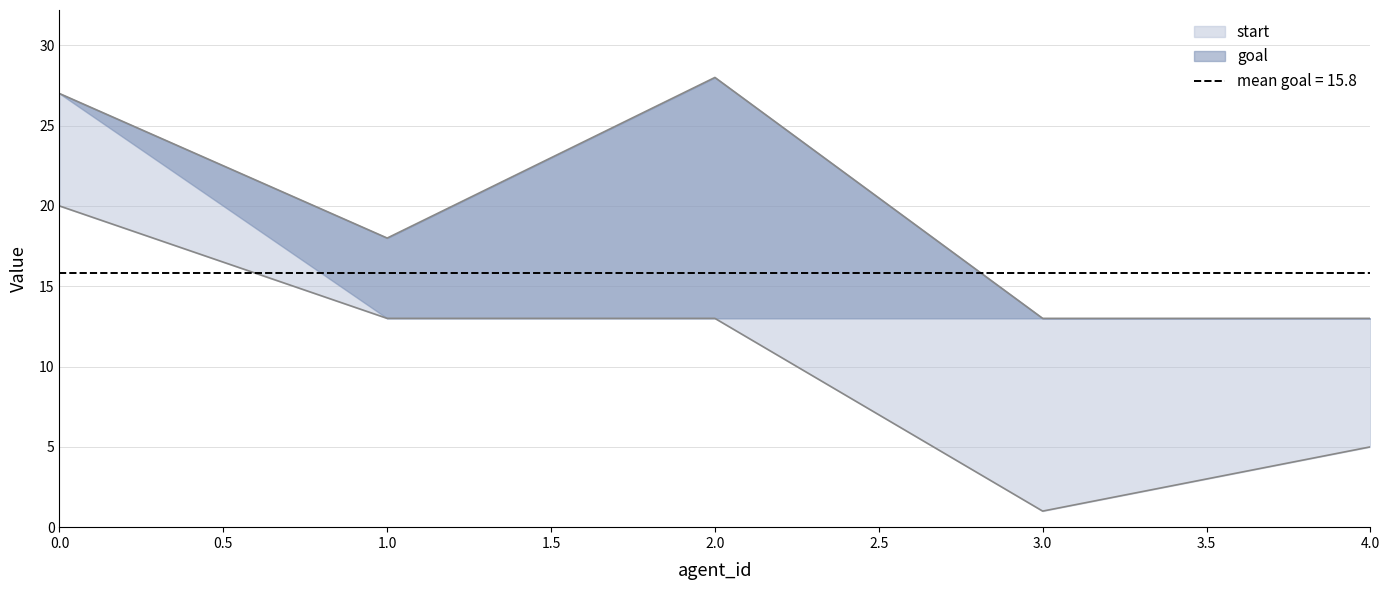

What value does the goal series have at 1, to the nearest 5?

15